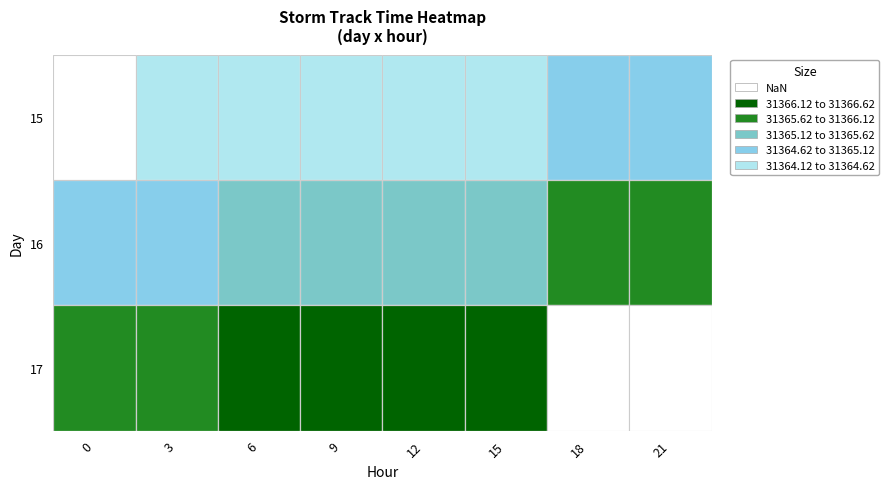

List the labels in order of value, smallest first.

15_3, 15_6, 15_9, 15_12, 15_15, 15_18, 15_21, 16_0, 16_3, 16_6, 16_9, 16_12, 16_15, 16_18, 16_21, 17_0, 17_3, 17_6, 17_9, 17_12, 17_15